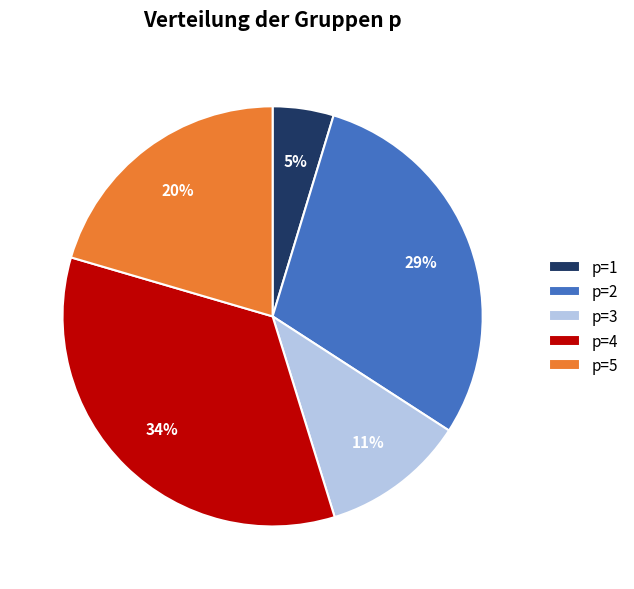

Between p=4 and p=3, which is larger?

p=4